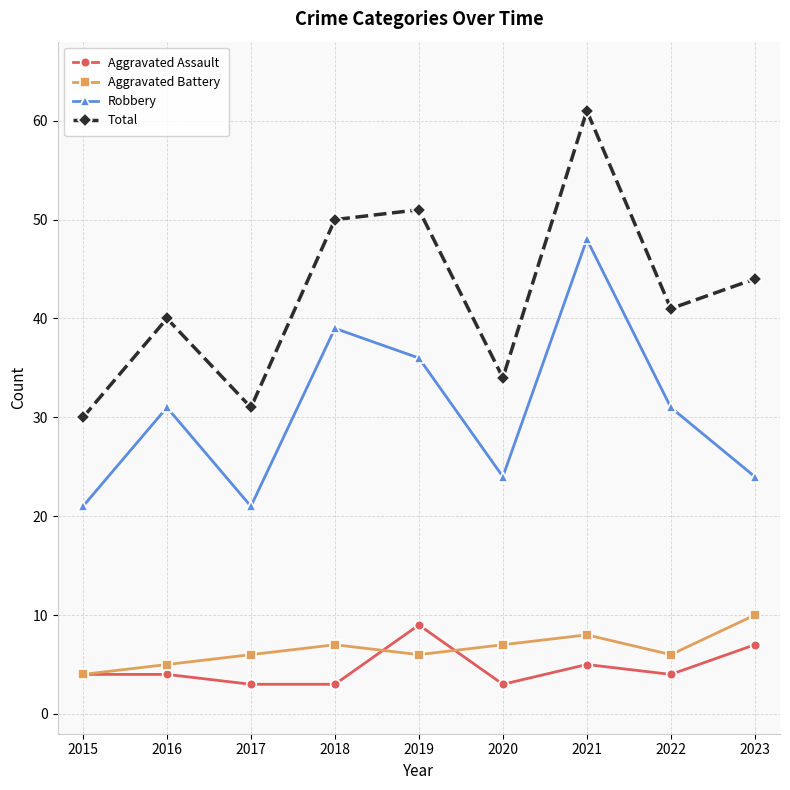

Rank the series by their maximum value, from lowest to highest.

Aggravated Assault, Aggravated Battery, Robbery, Total